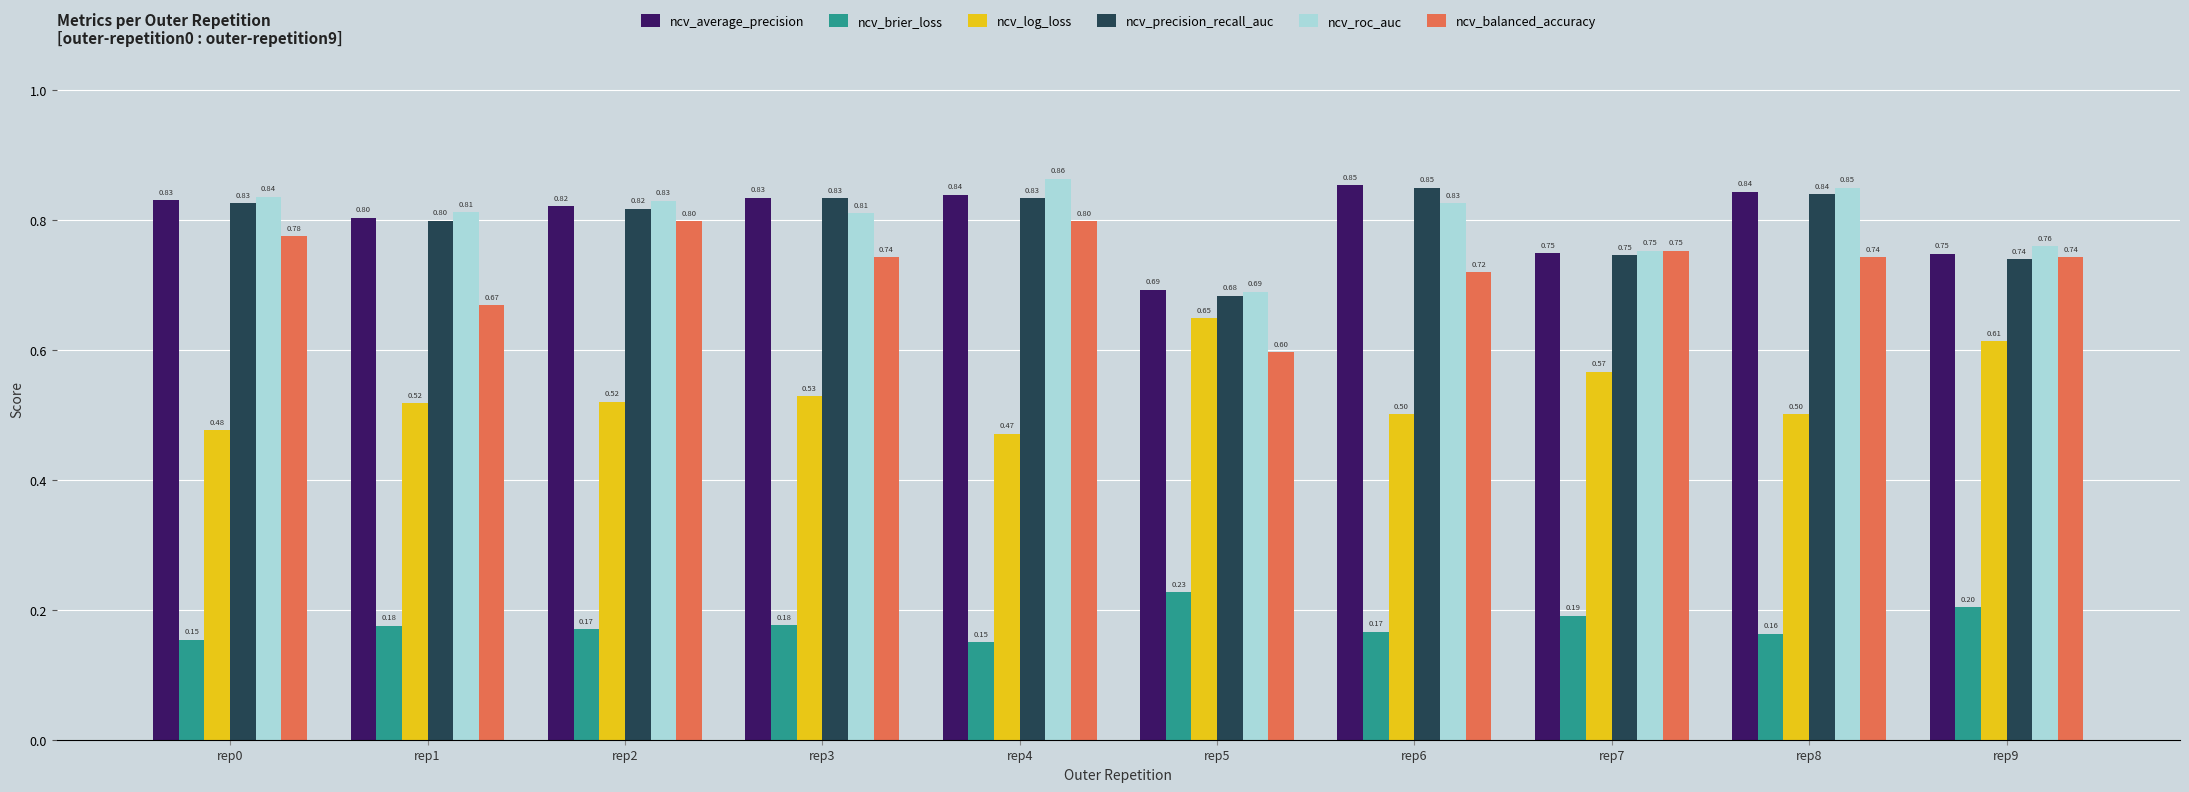

Rank the series at rep4 from lowest to highest value.

ncv_brier_loss, ncv_log_loss, ncv_balanced_accuracy, ncv_precision_recall_auc, ncv_average_precision, ncv_roc_auc